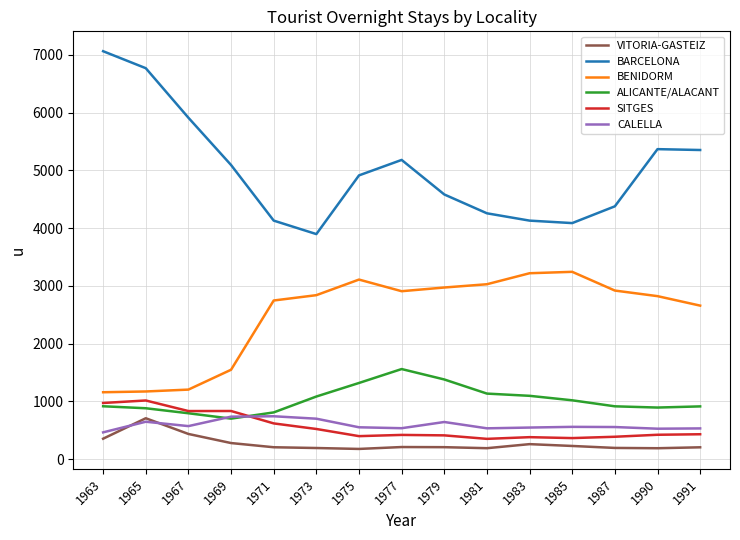

What is the difference between the highest and lowest values at 1969?

4812.0